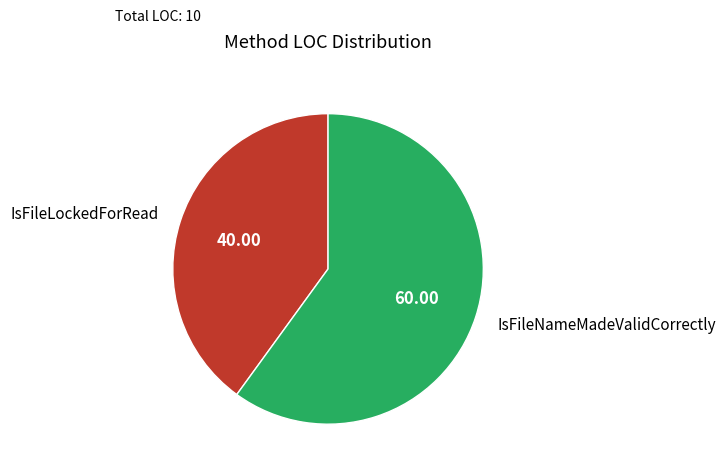

What is the majority slice?

IsFileNameMadeValidCorrectly